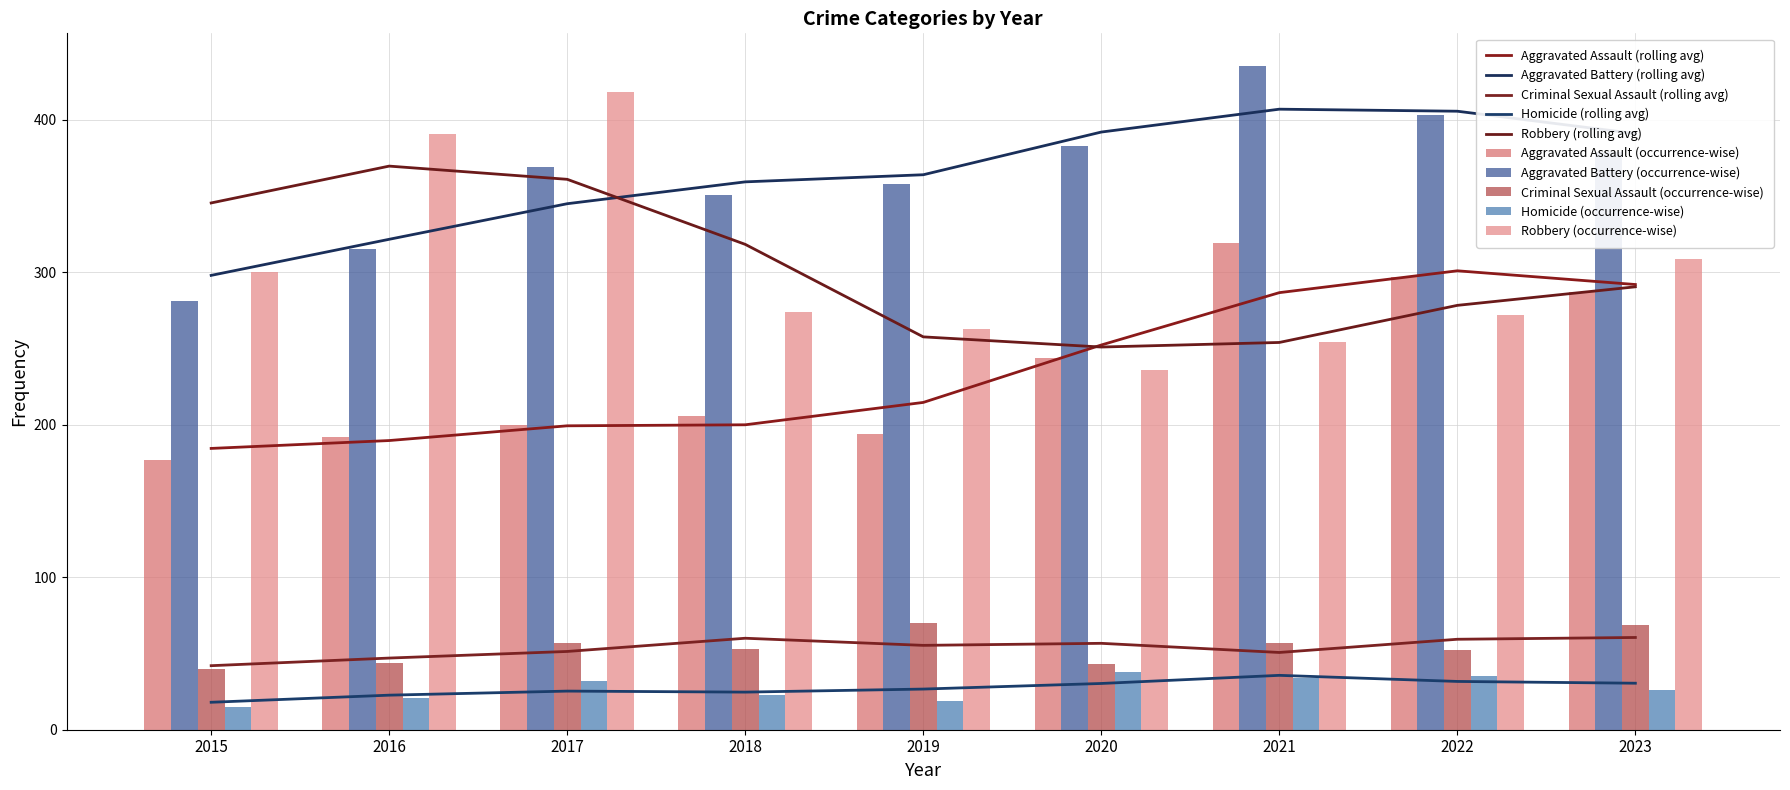

Reading left to right, transcribe all the data shown in this chart.

Aggravated Assault: 177	192	200	206	194	244	319	297	287
Aggravated Battery: 281	315	369	351	358	383	435	403	379
Criminal Sexual Assault: 40	44	57	53	70	43	57	52	69
Homicide: 15	21	32	23	19	38	34	35	26
Robbery: 300	391	418	274	263	236	254	272	309